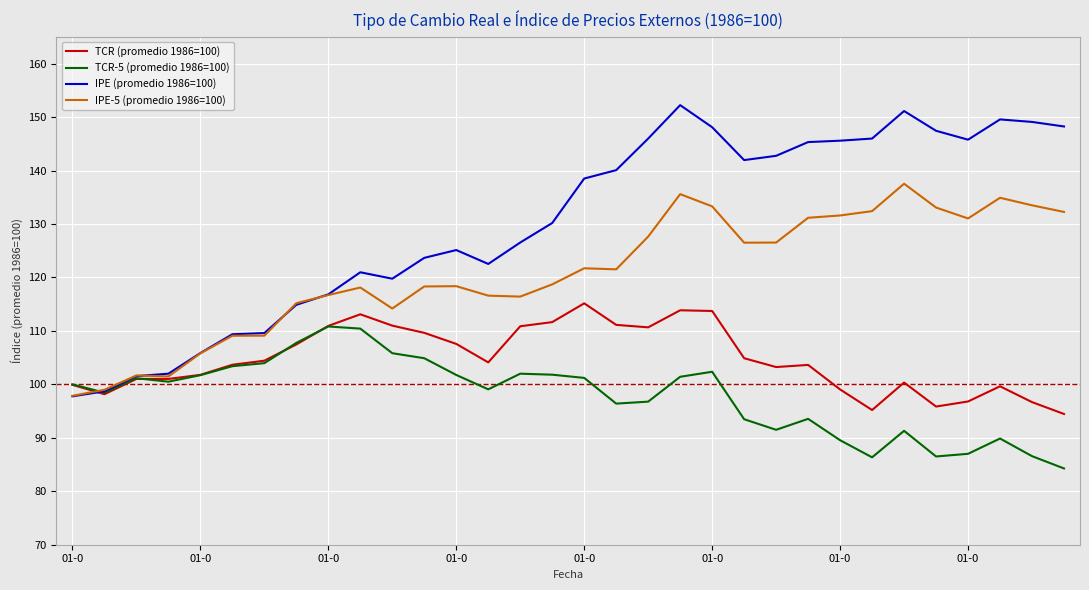

What is the minimum value for IPE-5 (promedio 1986=100)?

97.9